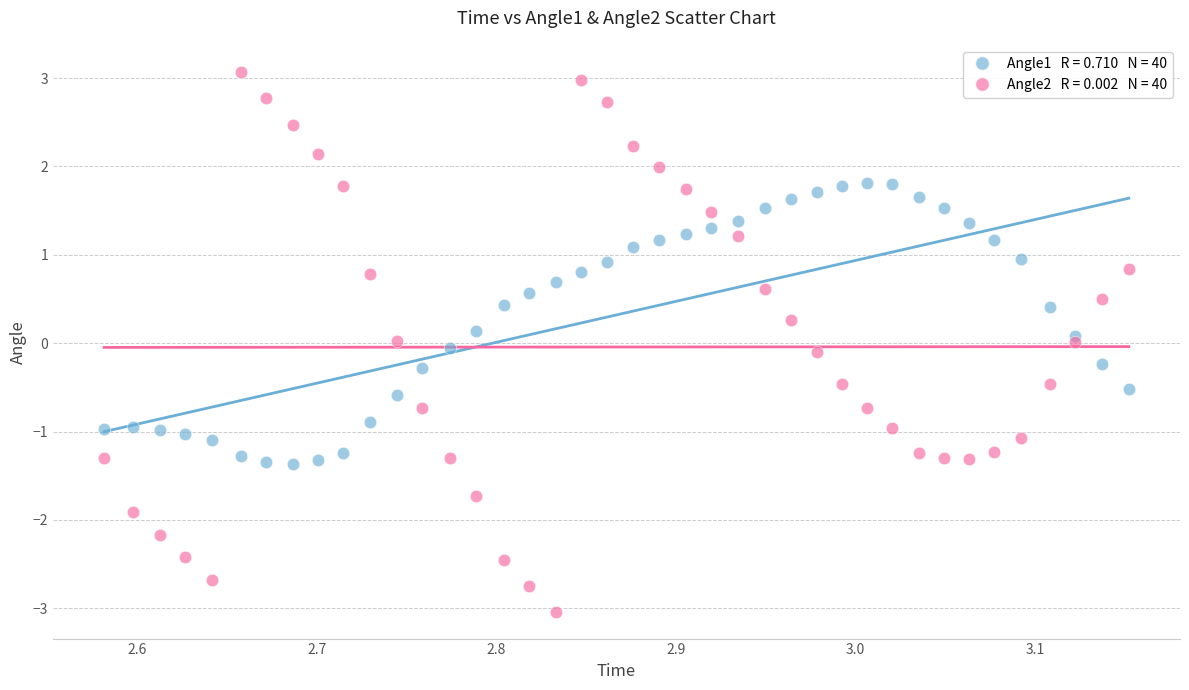

Across all data points, what is the range of X values (max minus min)?

0.6